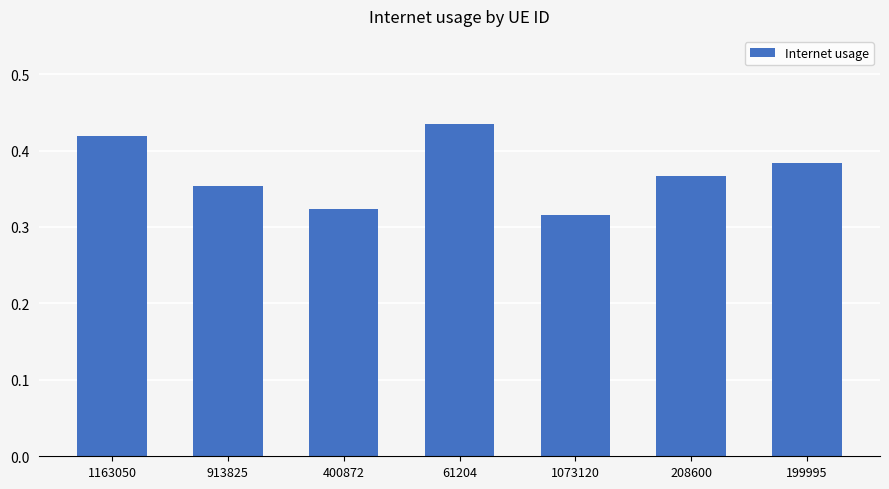

The value at 1073120 is 0.5. True or false?

False